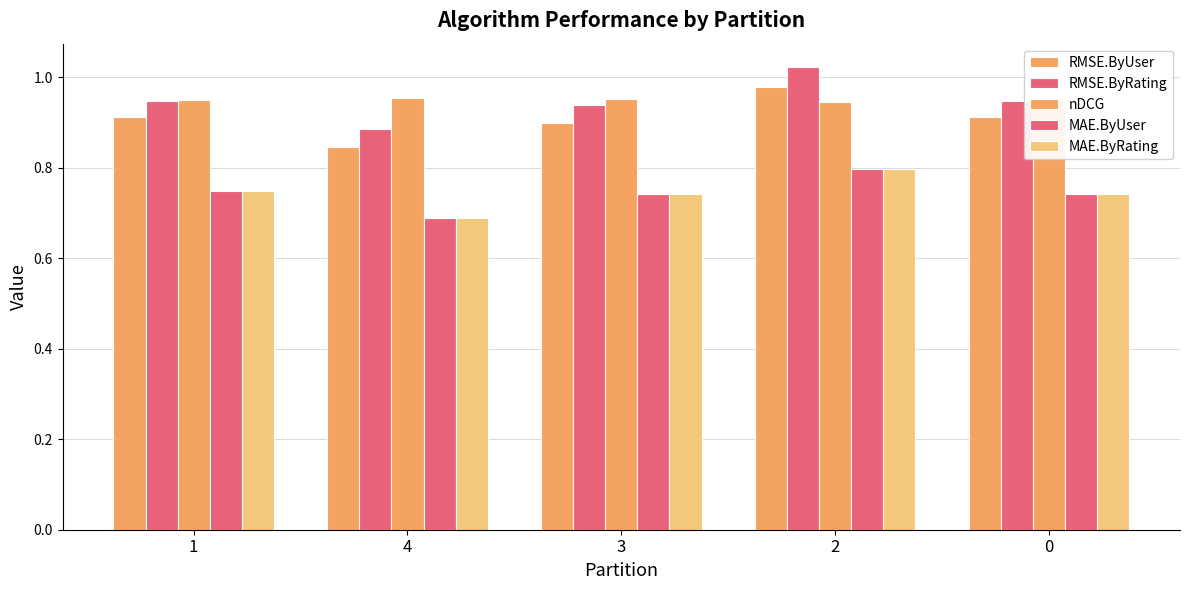

Between 2 and 4, which is larger?

2